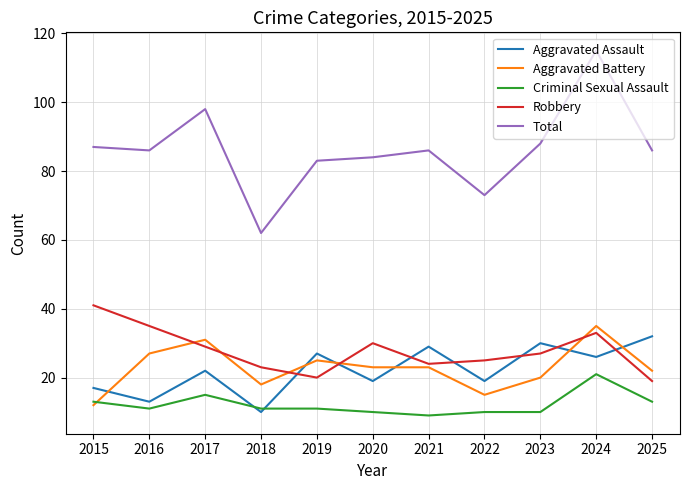

Which series has the largest range (max minus min)?

Total